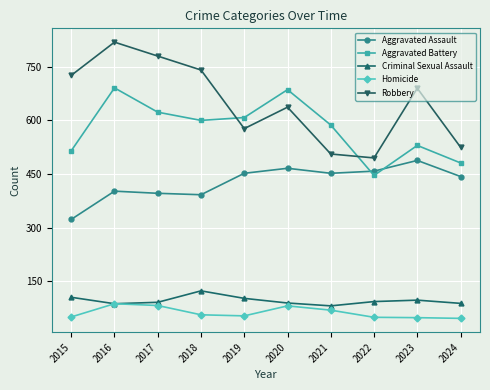

Which series has the largest range (max minus min)?

Robbery